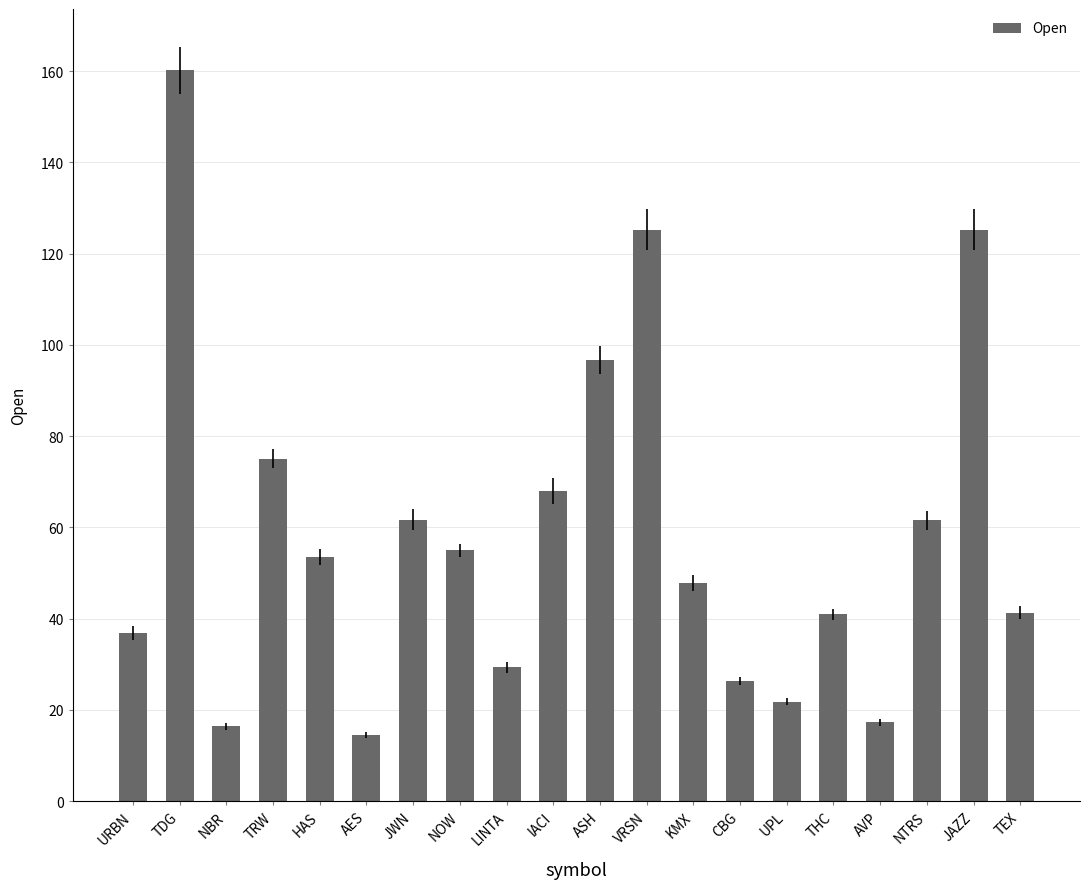

Does the chart contain any negative values?

No